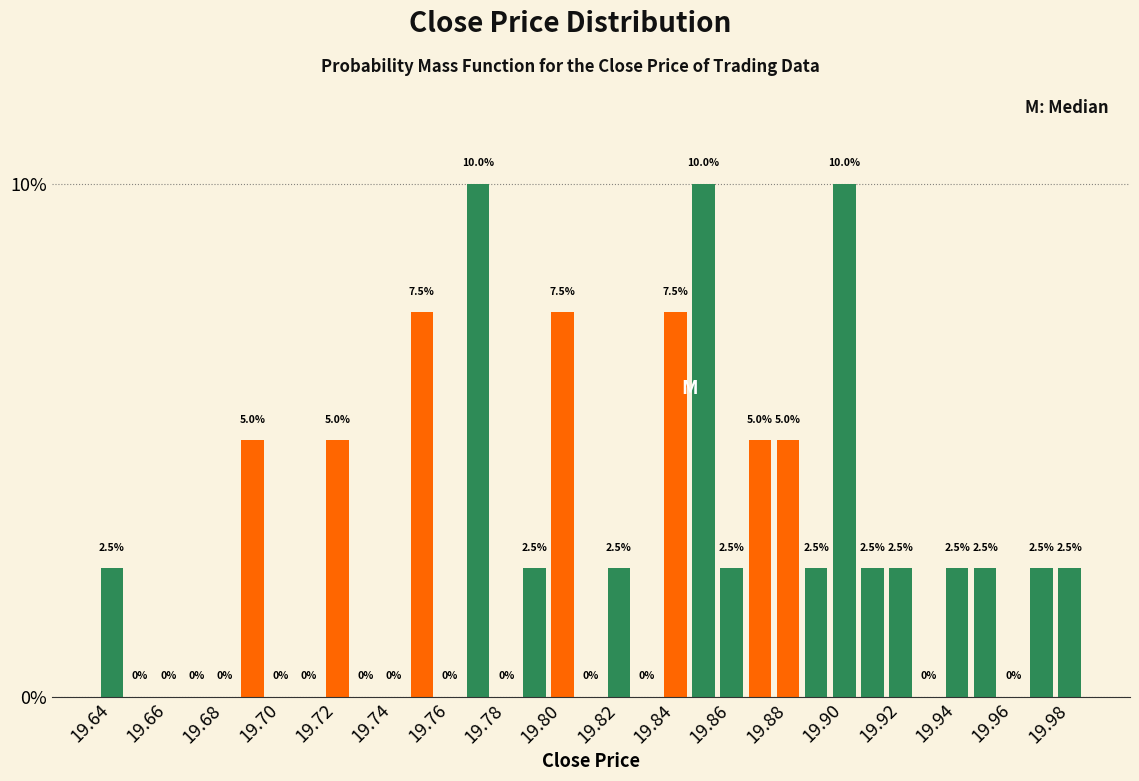

How tall is the bar that spans 19.815 to 19.825 on the x-axis? The bar edges are not printed on the chart, so give them approximately, as read against the axis.

2.5